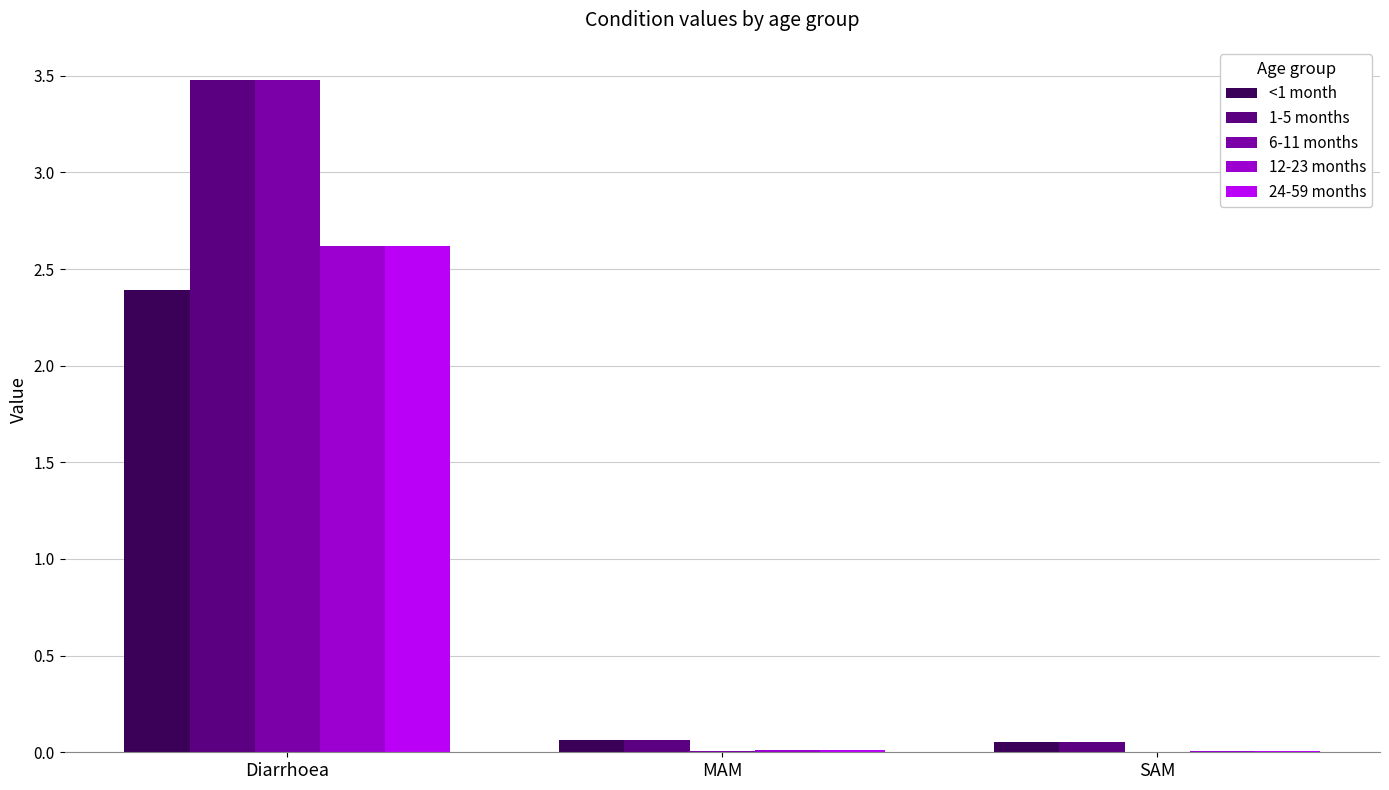

The 12-23 months series shows 0.0 at MAM. True or false?

True